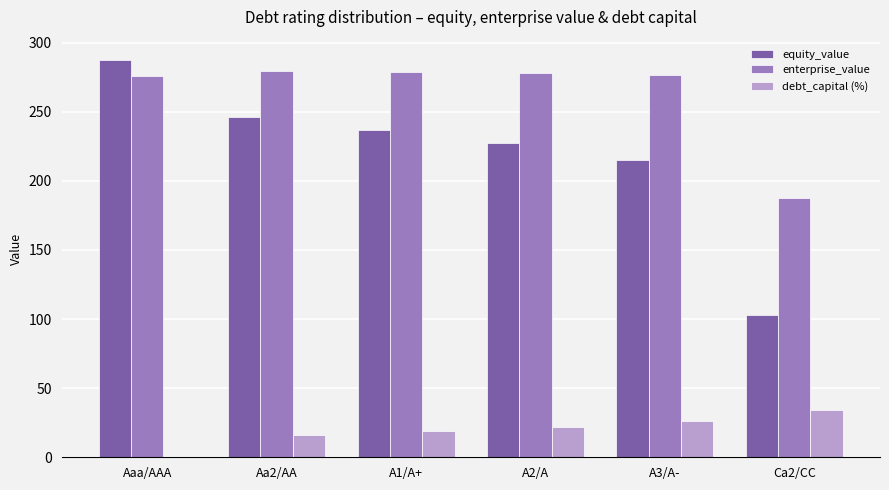

How many series are shown in this chart?

3